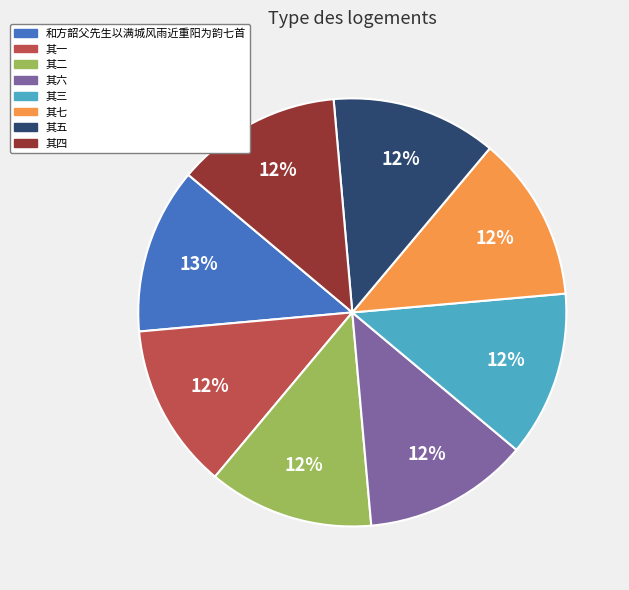

To the nearest percent, what percentage of the pie is 其五?

12%